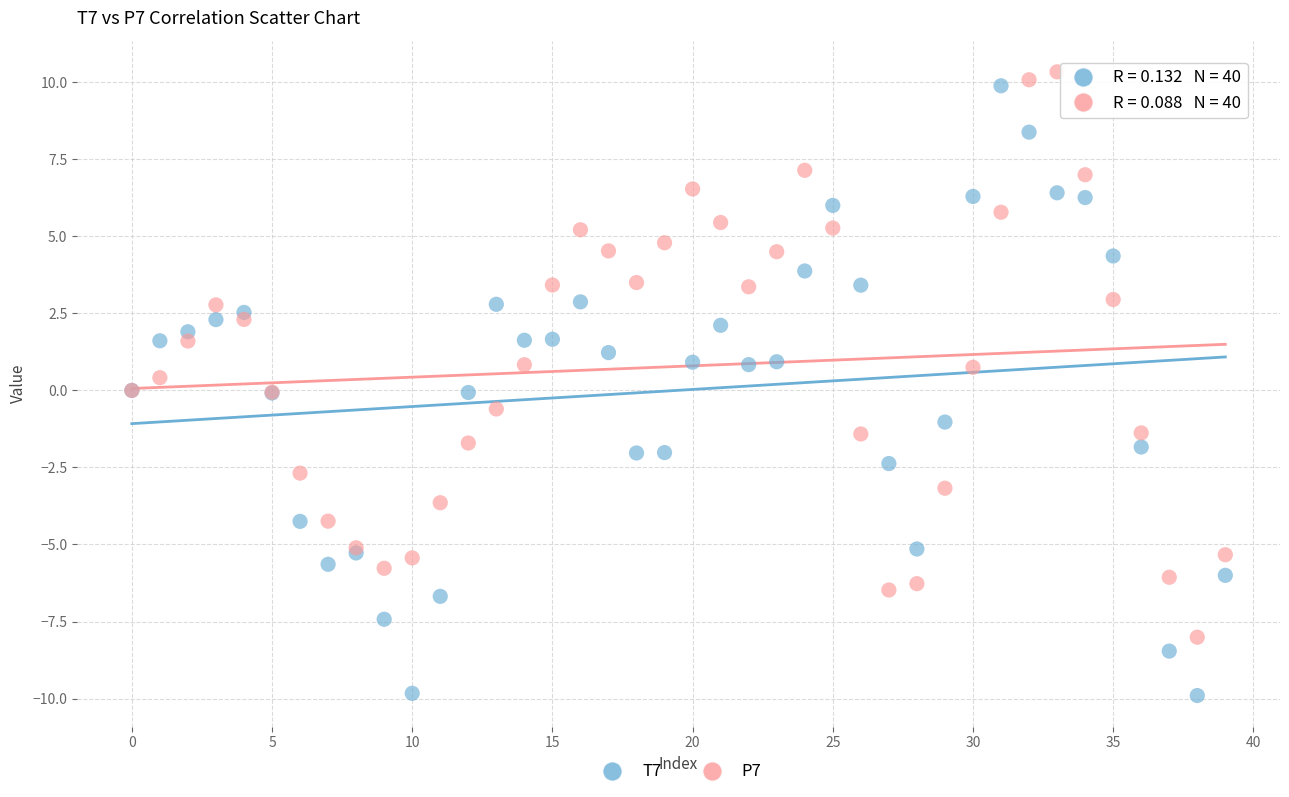

Which series has the widest spread of Y values?

T7